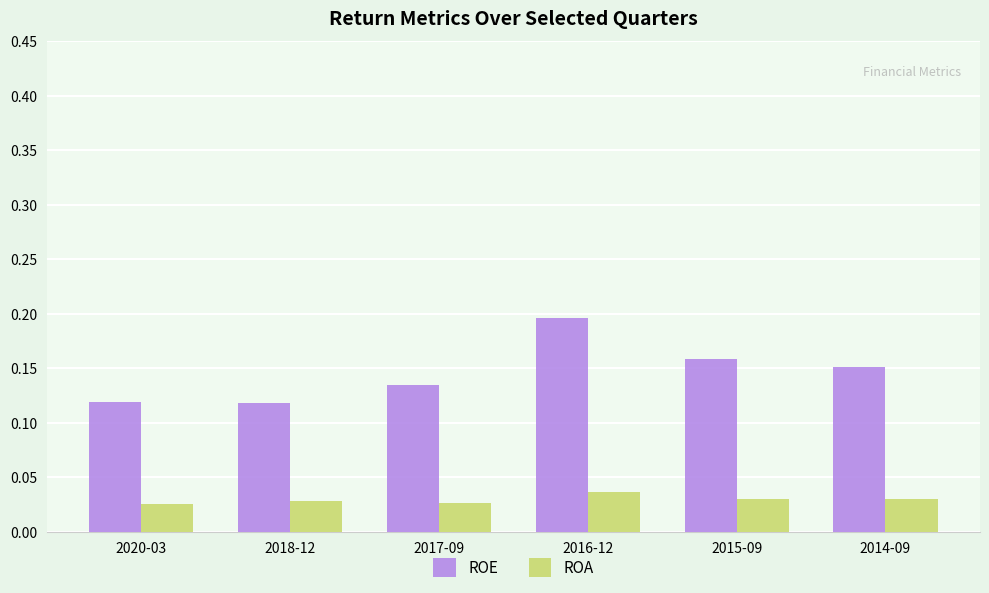

List the series in order of their overall mean, highest first.

ROE, ROA